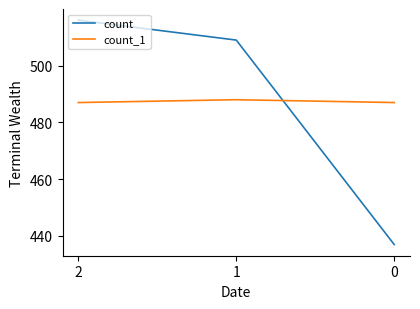

Where is count nearest to the value 476?

1